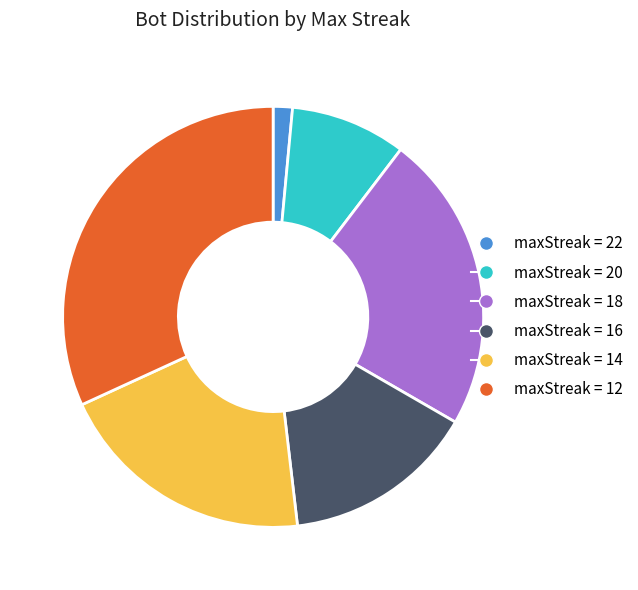

Which category has the smallest portion of the pie?

maxStreak = 22